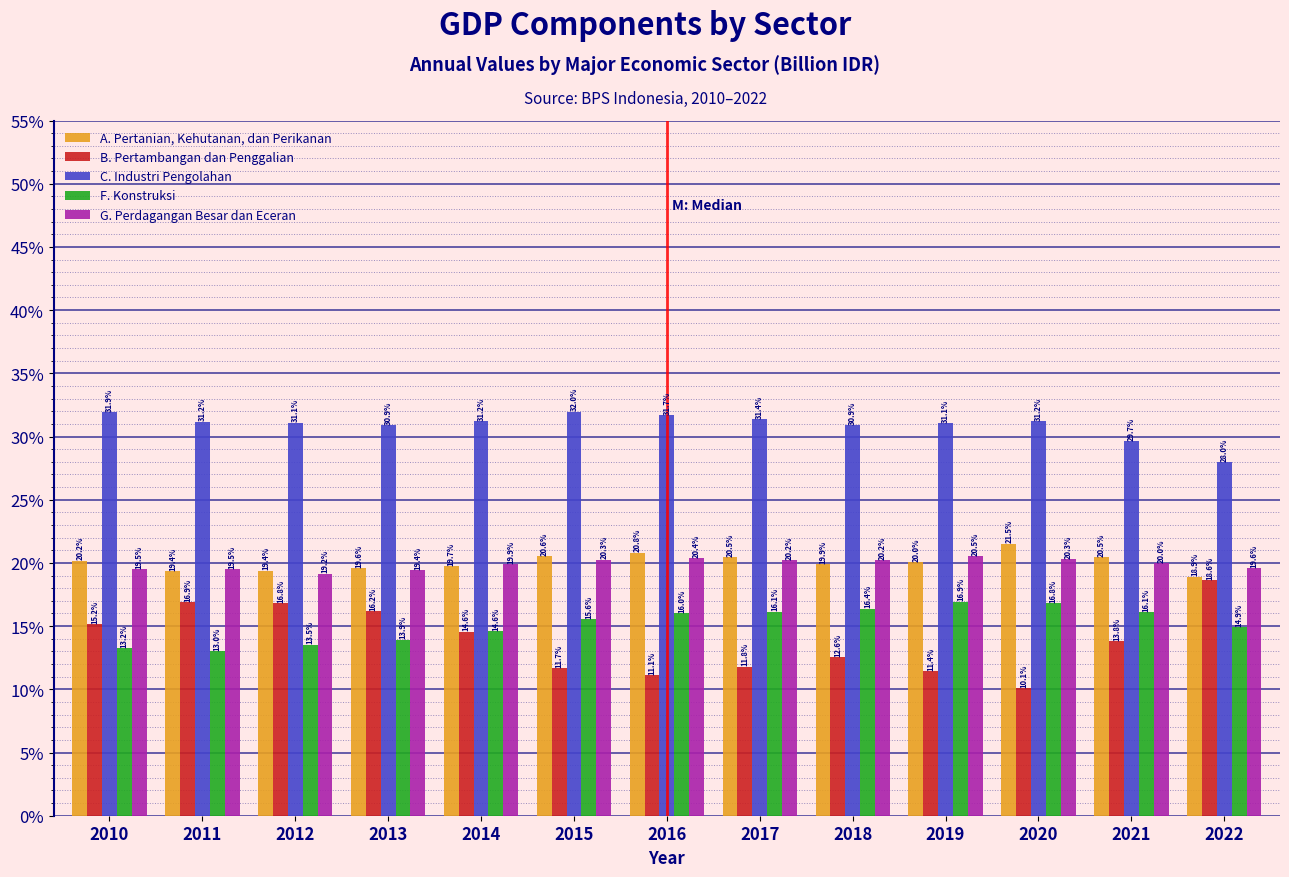

Reading left to right, list all the values displayed in this chart.

A. Pertanian, Kehutanan, dan Perikanan: 2010=20.2	2011=19.4	2012=19.4	2013=19.6	2014=19.7	2015=20.6	2016=20.8	2017=20.5	2018=19.9	2019=20.0	2020=21.5	2021=20.5	2022=18.9
B. Pertambangan dan Penggalian: 2010=15.2	2011=16.9	2012=16.8	2013=16.2	2014=14.6	2015=11.7	2016=11.1	2017=11.8	2018=12.6	2019=11.4	2020=10.1	2021=13.8	2022=18.6
C. Industri Pengolahan: 2010=31.9	2011=31.2	2012=31.1	2013=30.9	2014=31.2	2015=32.0	2016=31.7	2017=31.4	2018=30.9	2019=31.1	2020=31.2	2021=29.7	2022=28.0
F. Konstruksi: 2010=13.2	2011=13.0	2012=13.5	2013=13.9	2014=14.6	2015=15.6	2016=16.0	2017=16.1	2018=16.4	2019=16.9	2020=16.8	2021=16.1	2022=14.9
G. Perdagangan Besar dan Eceran: 2010=19.5	2011=19.5	2012=19.2	2013=19.4	2014=19.9	2015=20.3	2016=20.4	2017=20.2	2018=20.2	2019=20.5	2020=20.3	2021=20.0	2022=19.6